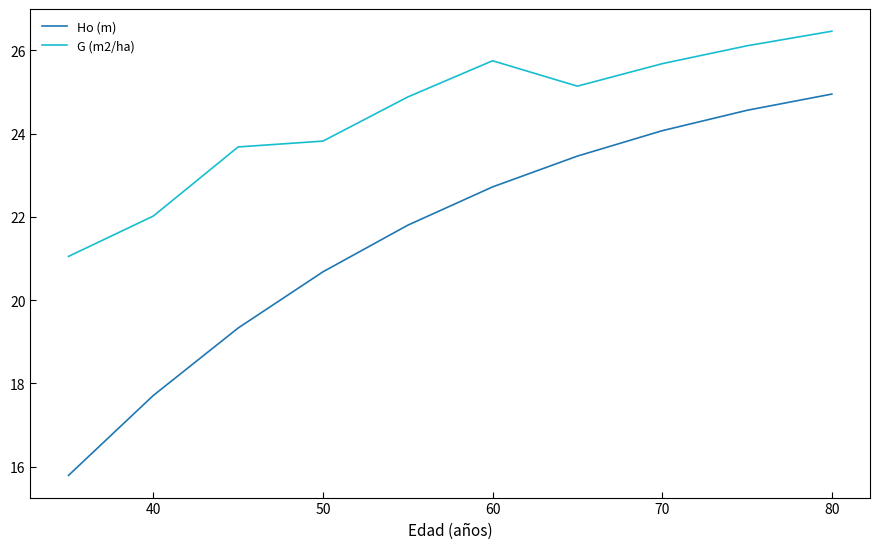

True or false: G (m2/ha) has more than 2 points higher than both neighbors.

False